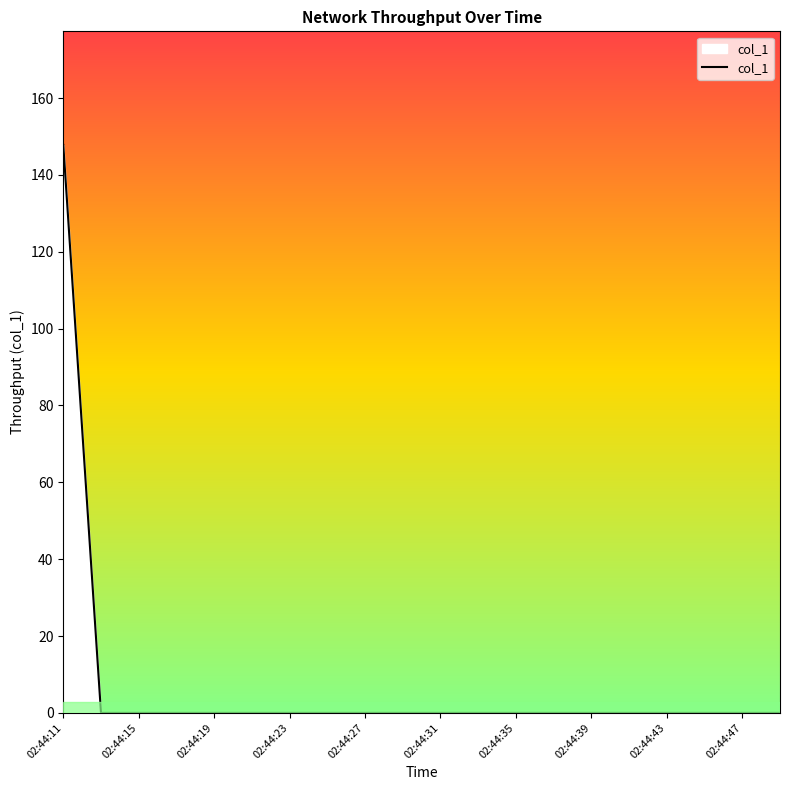

Reading right to left, extract all data points from this chart.

0.0	0.0	0.0	0.0	0.0	0.0	0.0	0.0	0.0	0.0	0.0	0.0	0.0	0.0	0.0	0.0	0.0	0.0	0.0	147.8